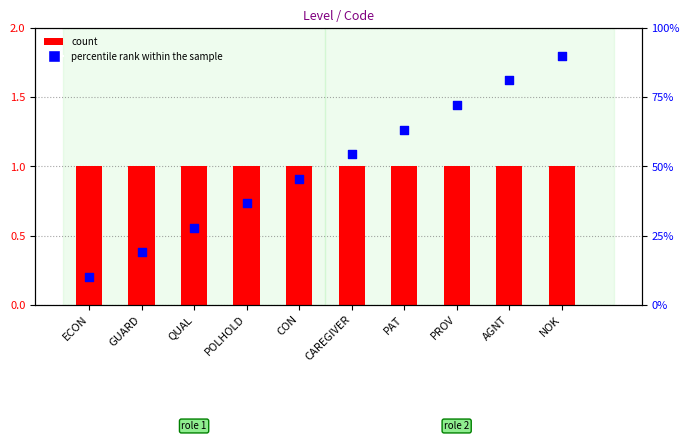

At which category is the sum across all series the highest?

NOK